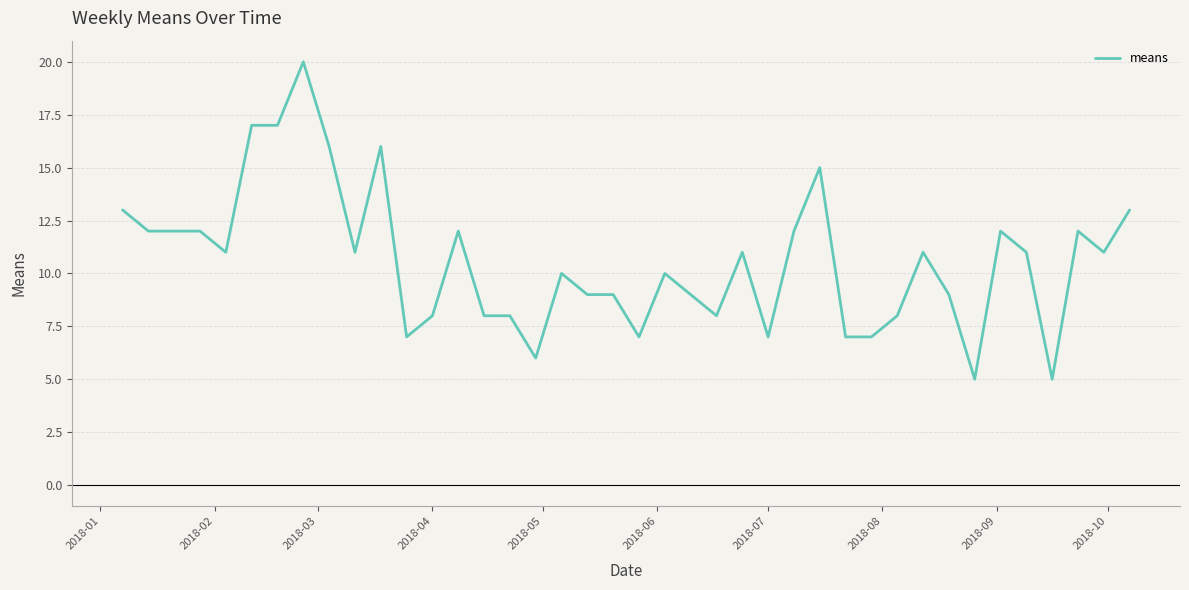

How many values are below 11?

19